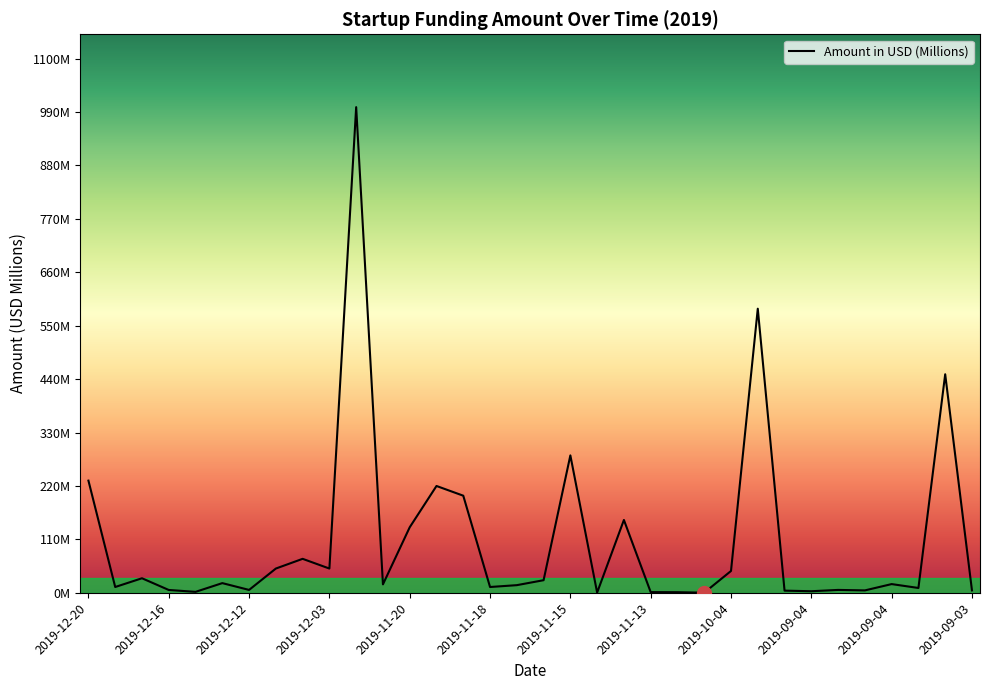

What is the smallest value displayed?

0.3